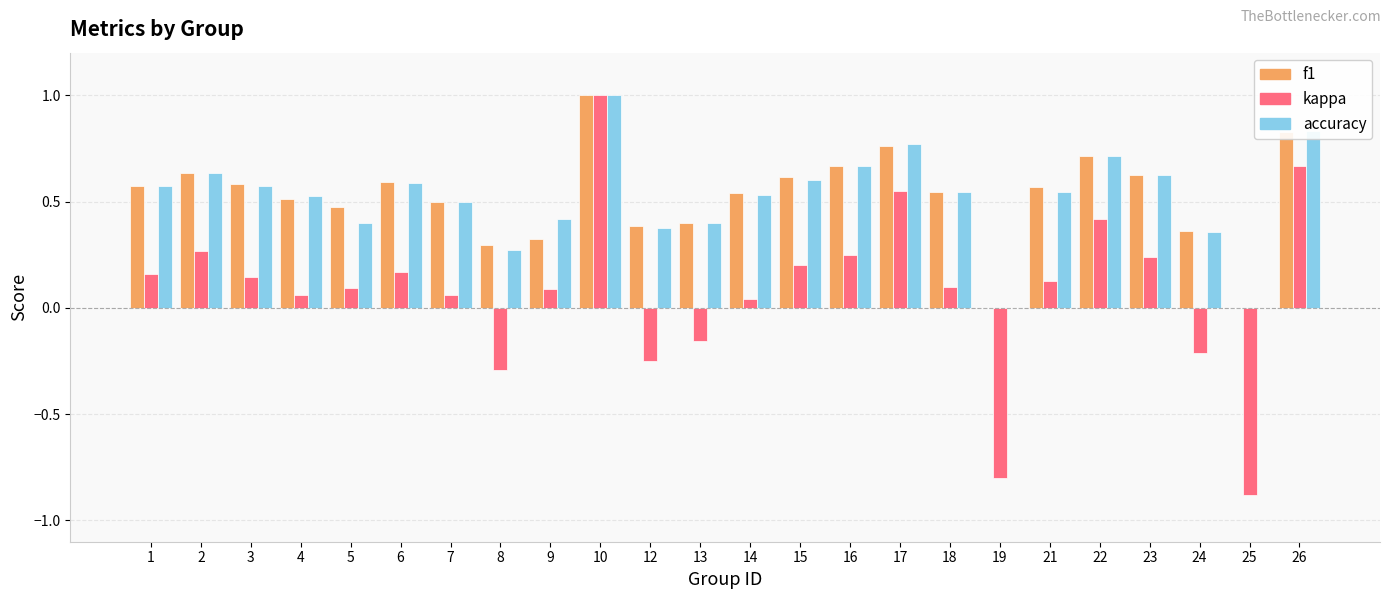

What is the total value across all series at 6?

1.3